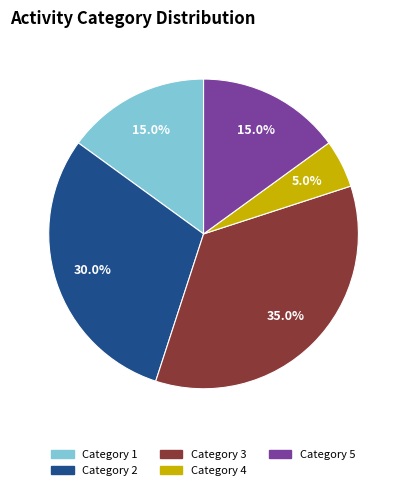

To the nearest percent, what is the difference between the largest and smallest slice percentages?

30%